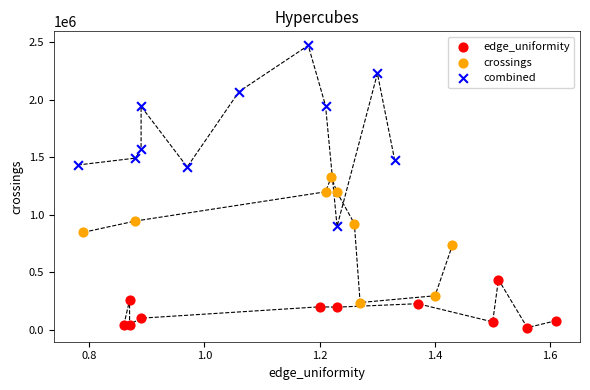

Which series has the largest Y range (max minus min)?

combined